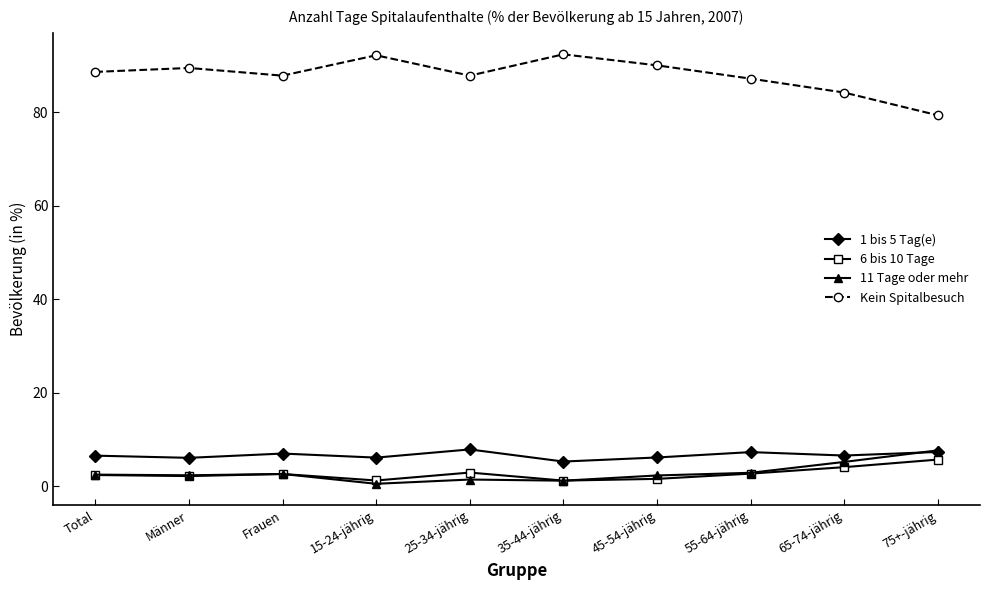

True or false: 11 Tage oder mehr has more than 0 points higher than both neighbors.

True